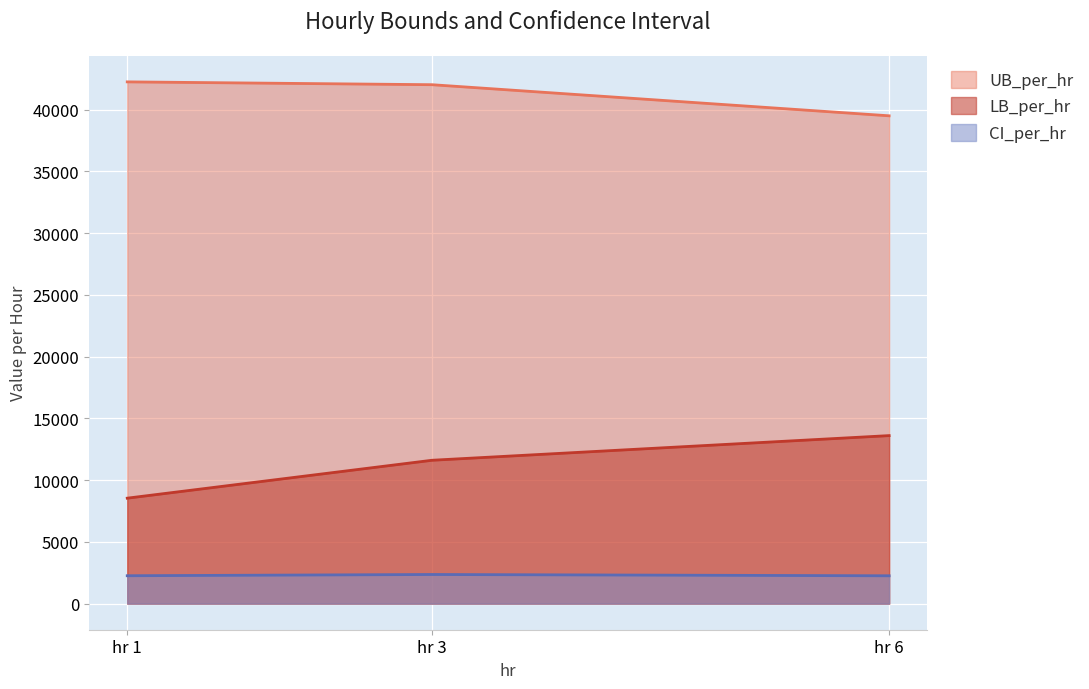

What is the difference between the LB_per_hr values at hr 6 and hr 1?

5066.9